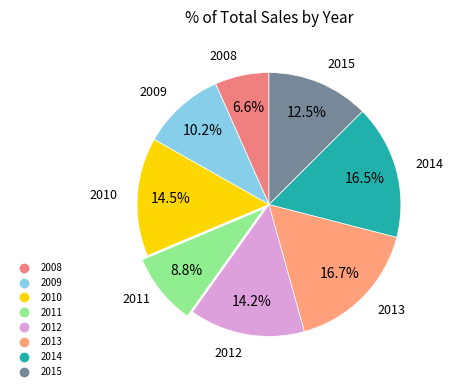

Is it true that 2008 is 15% of the pie?

False